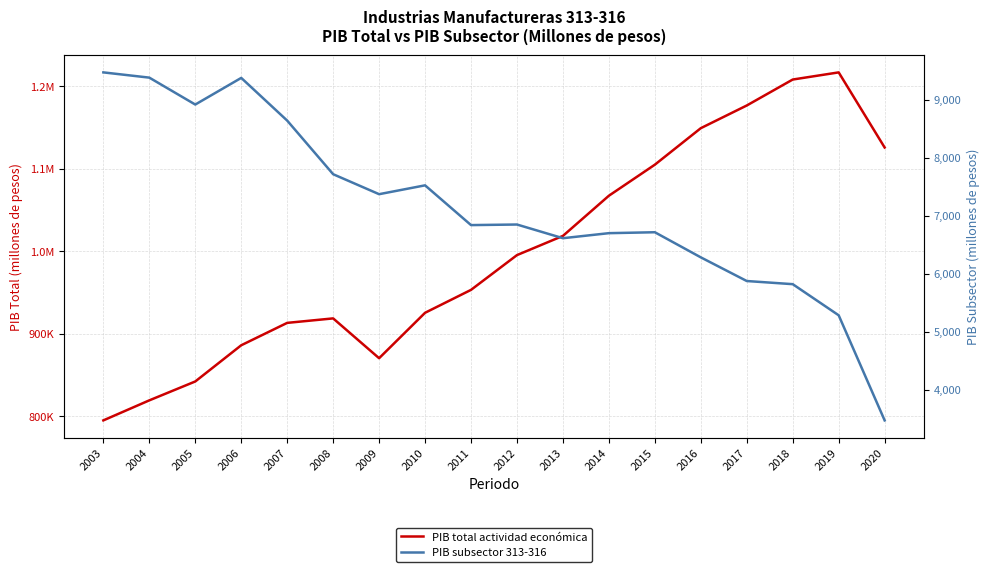

What is the minimum value shown in the chart?

3473.7